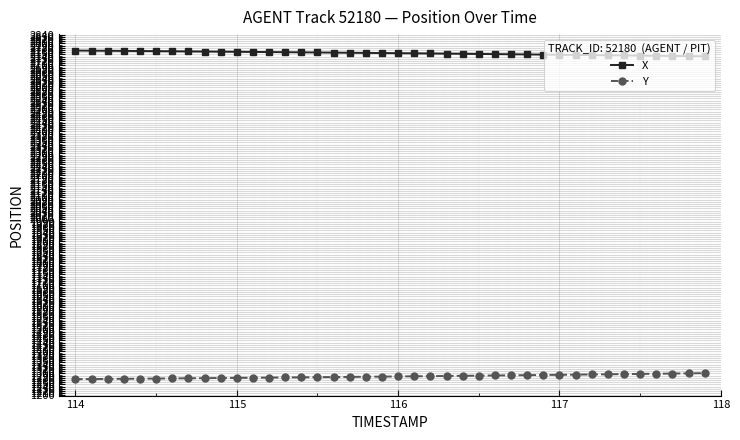

True or false: X and Y cross at least once.

False